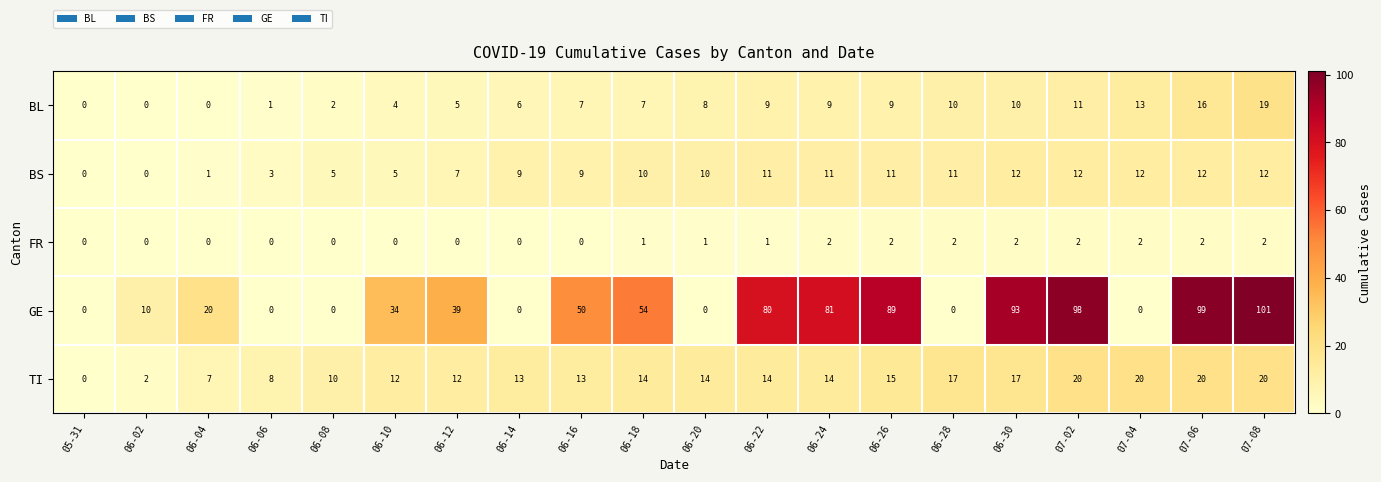

What is the approximate value of TI at 06-06?

8